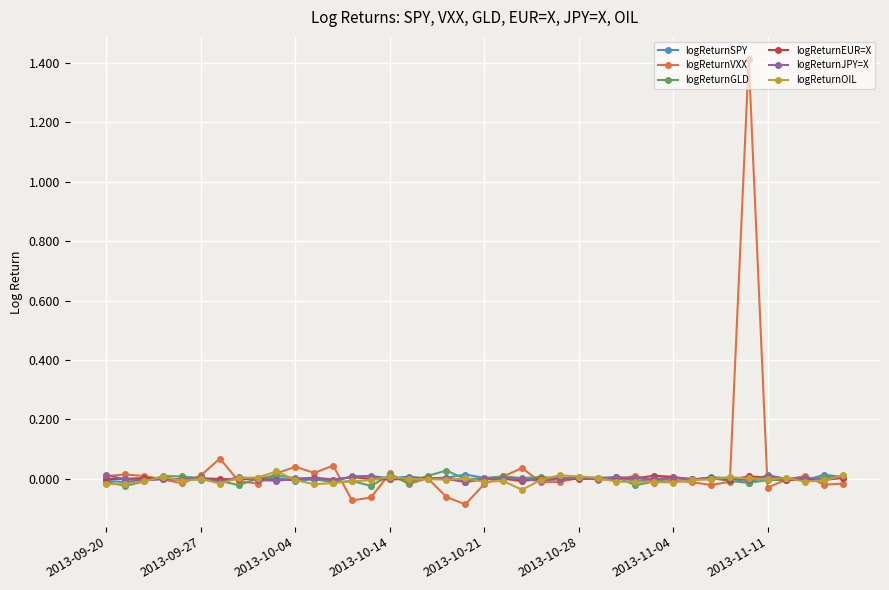

Which series has the largest range (max minus min)?

logReturnVXX